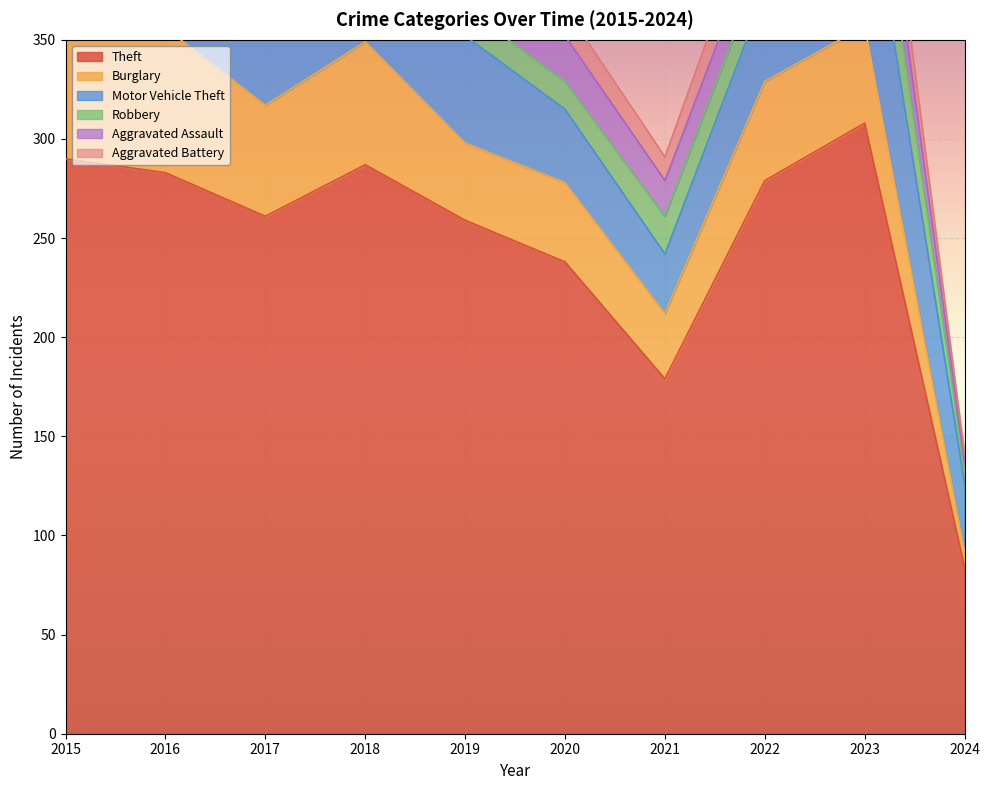

Reading left to right, extract all data points from this chart.

Theft: 2015=290	2016=283	2017=261	2018=287	2019=259	2020=238	2021=179	2022=279	2023=308	2024=84
Burglary: 2015=80	2016=73	2017=56	2018=62	2019=39	2020=40	2021=33	2022=50	2023=49	2024=8
Motor Vehicle Theft: 2015=40	2016=45	2017=47	2018=50	2019=54	2020=37	2021=30	2022=45	2023=85	2024=34
Robbery: 2015=24	2016=24	2017=18	2018=17	2019=14	2020=14	2021=19	2022=18	2023=39	2024=6
Aggravated Assault: 2015=11	2016=12	2017=14	2018=20	2019=12	2020=23	2021=18	2022=19	2023=26	2024=5
Aggravated Battery: 2015=8	2016=6	2017=13	2018=11	2019=12	2020=14	2021=12	2022=20	2023=23	2024=4